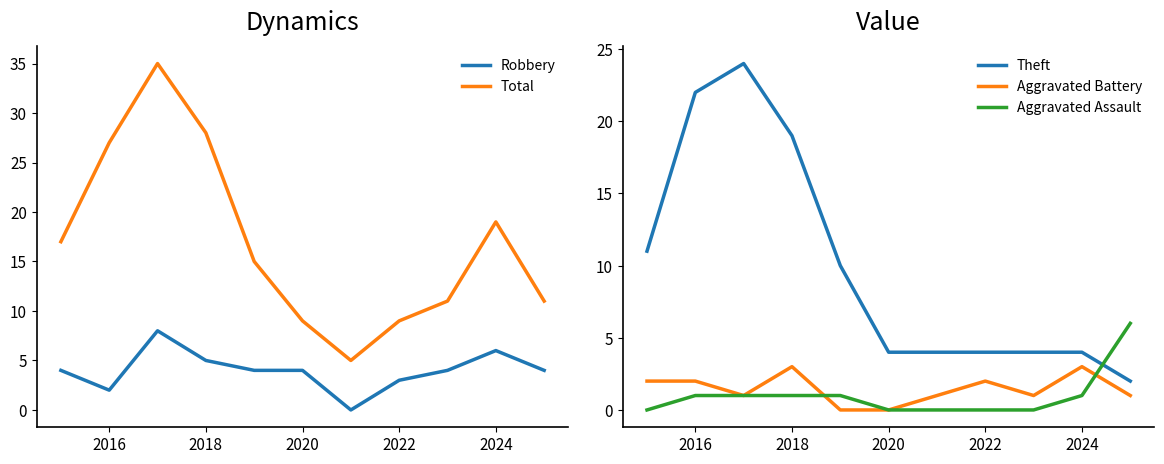

What is the difference between the second highest and second lowest values in the Robbery series?

4